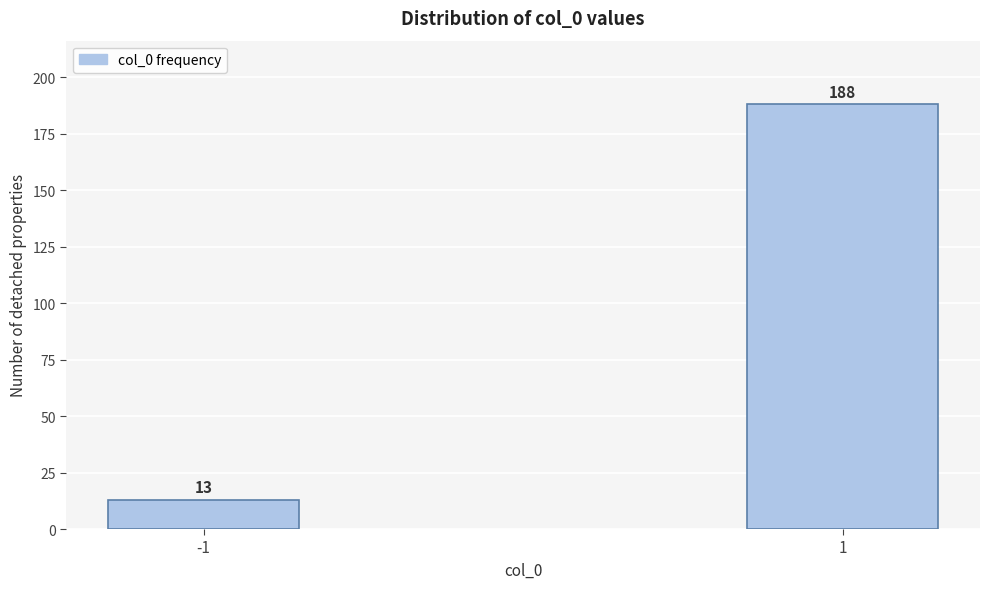

Reading right to left, what are all the values shown in this chart?

1=188	-1=13